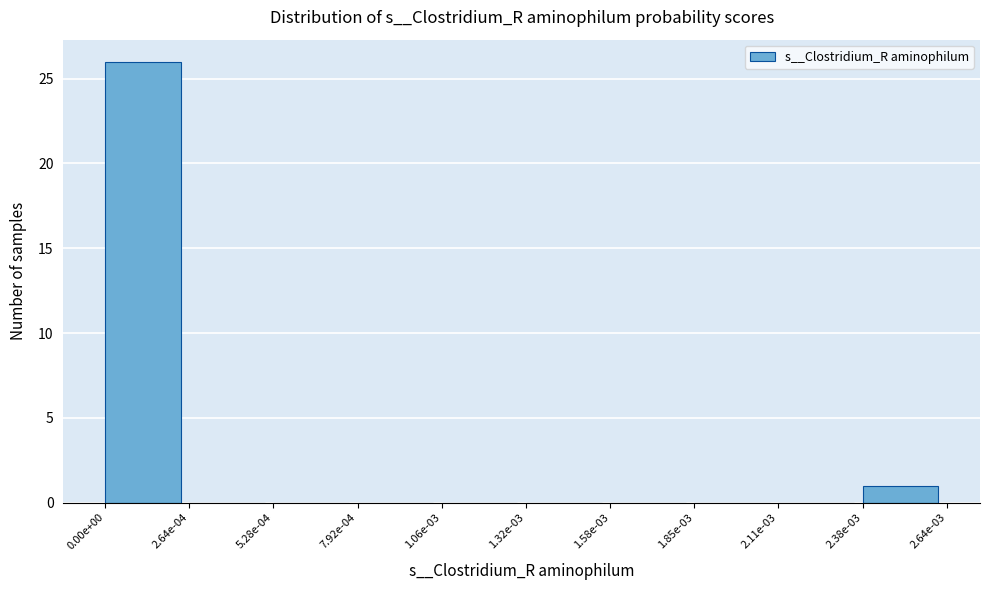

Reading left to right, list all the values displayed in this chart.

0.00e+00=26	2.64e-04=0	5.28e-04=0	7.92e-04=0	1.06e-03=0	1.32e-03=0	1.58e-03=0	1.85e-03=0	2.11e-03=0	2.38e-03=1